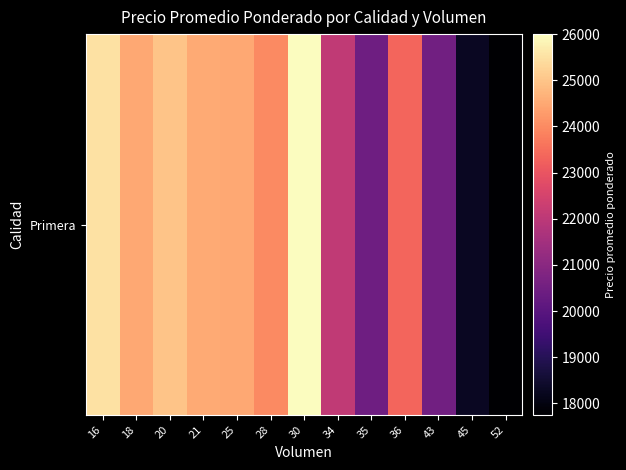

What is the greatest value displayed?

26000